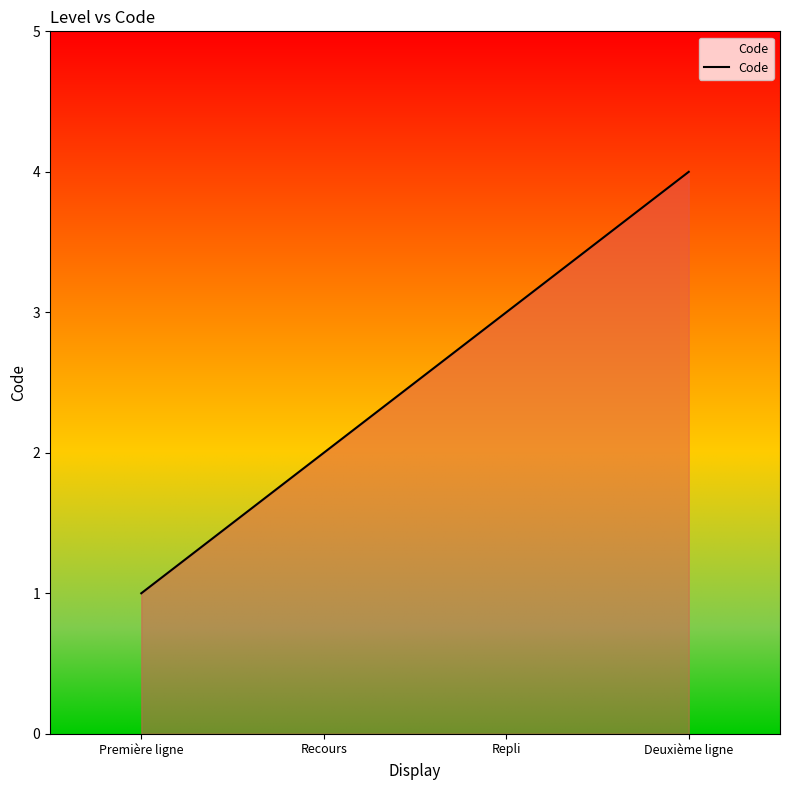

Reading right to left, list all the values displayed in this chart.

4	3	2	1